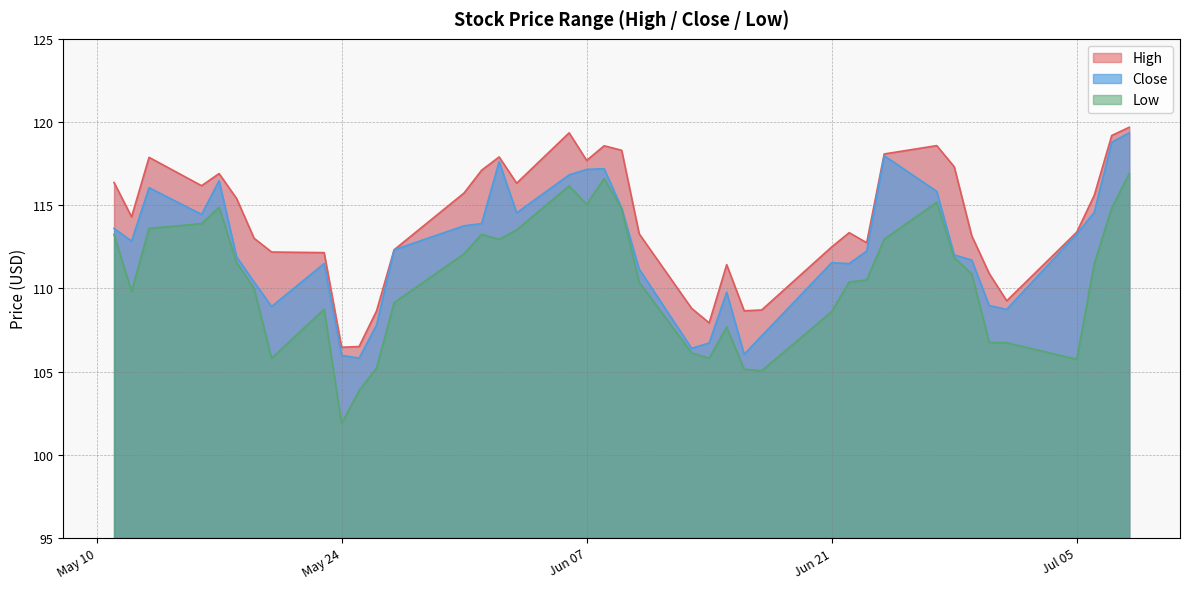

Which series changed the most between 2022-06-02 and 2022-06-15?

Close